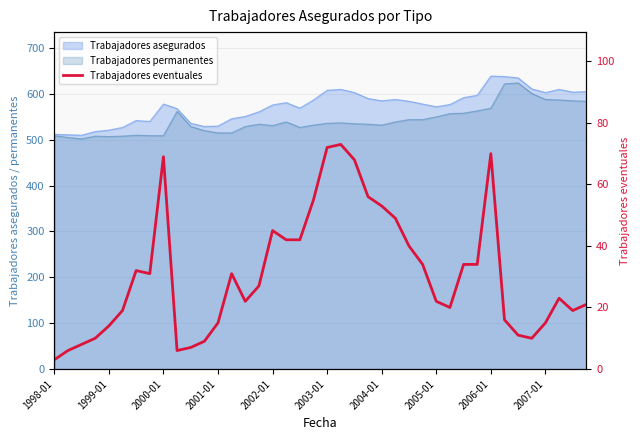

Reading left to right, transcribe all the data shown in this chart.

3	6	8	10	14	19	32	31	69	6	7	9	15	31	22	27	45	42	42	55	72	73	68	56	53	49	40	34	22	20	34	34	70	16	11	10	15	23	19	21